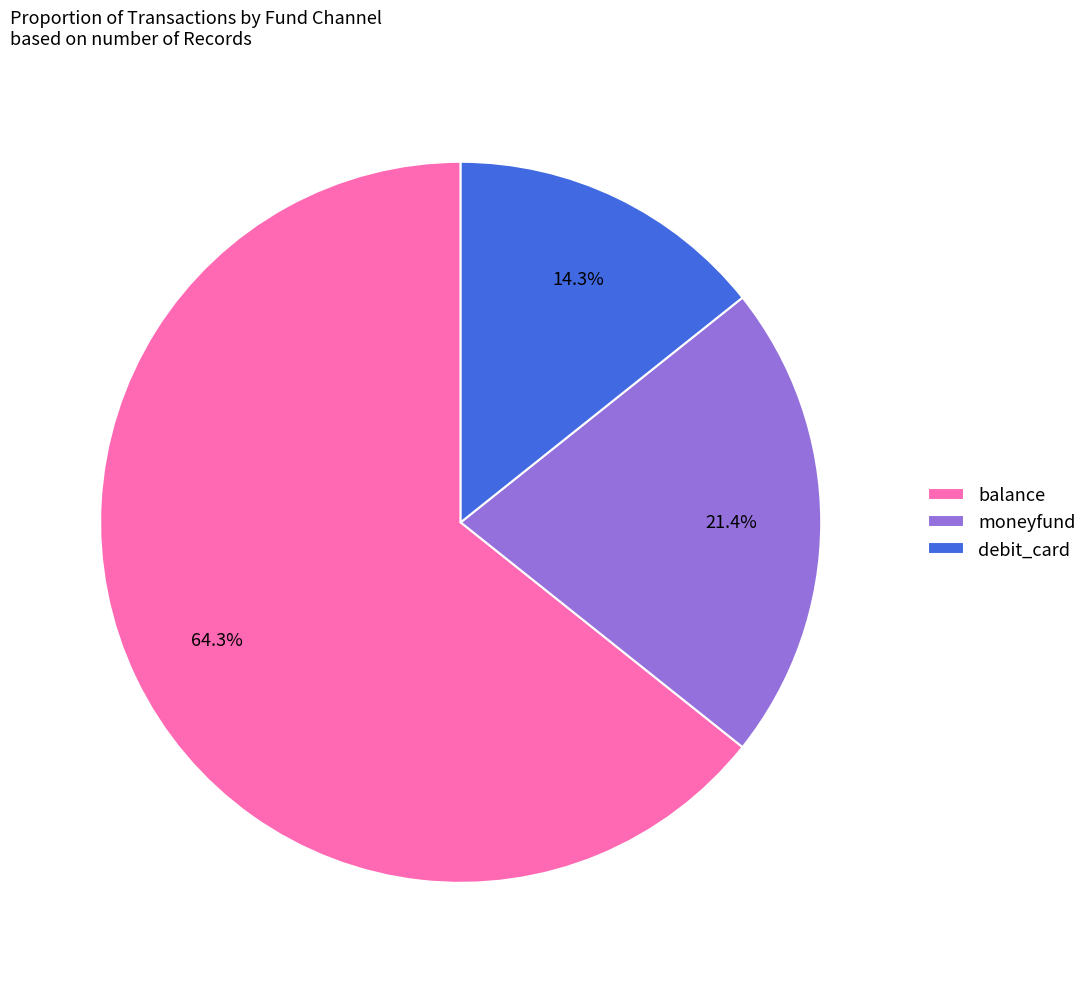

Rank the categories by value from lowest to highest.

debit_card, moneyfund, balance